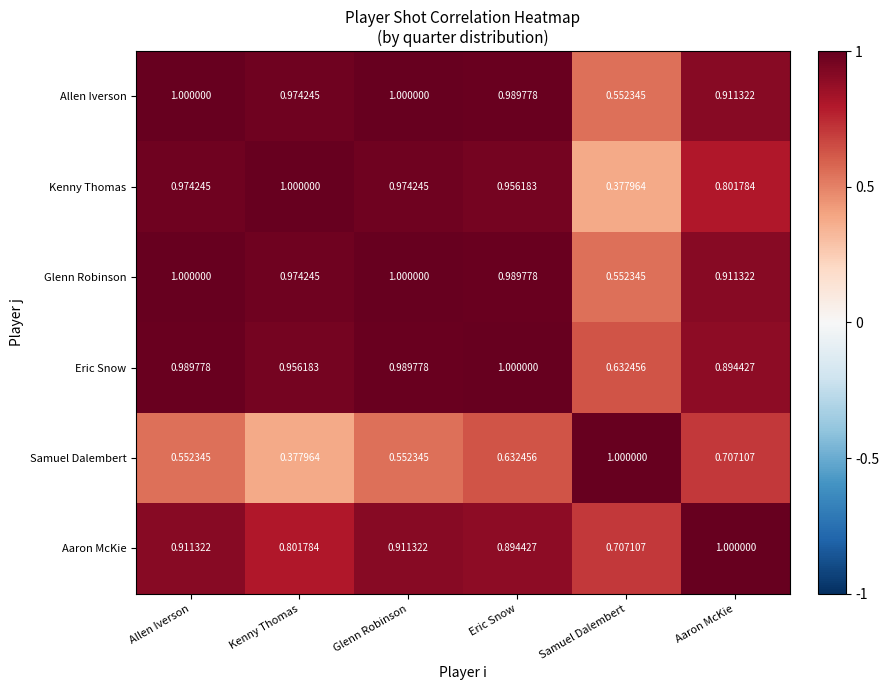

How many data points does each series have?

6